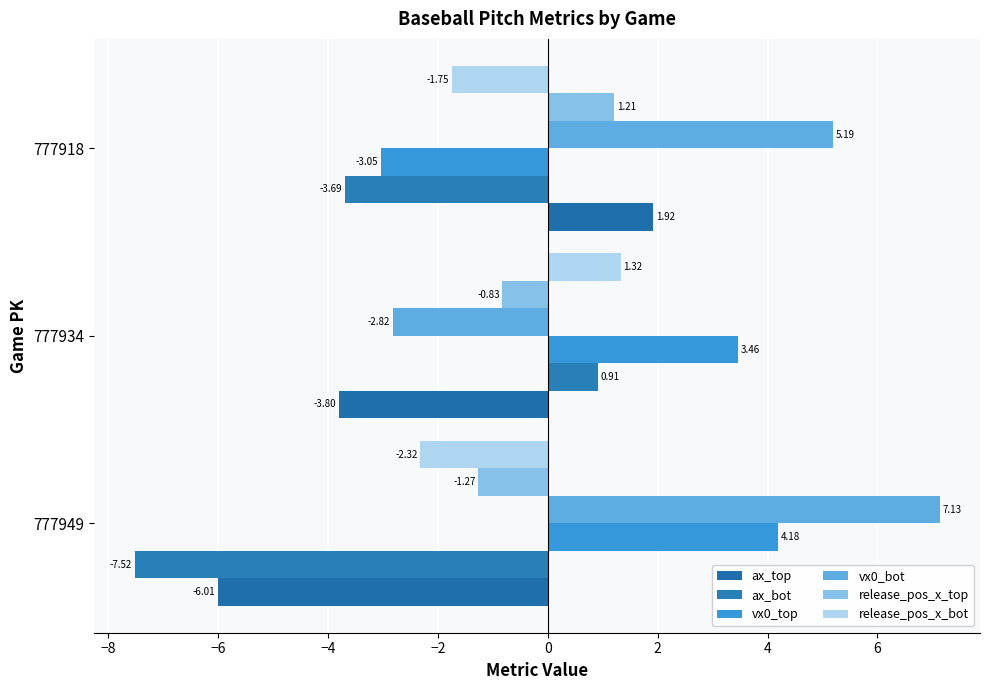

Which category has the highest value in the release_pos_x_bot series?

777934